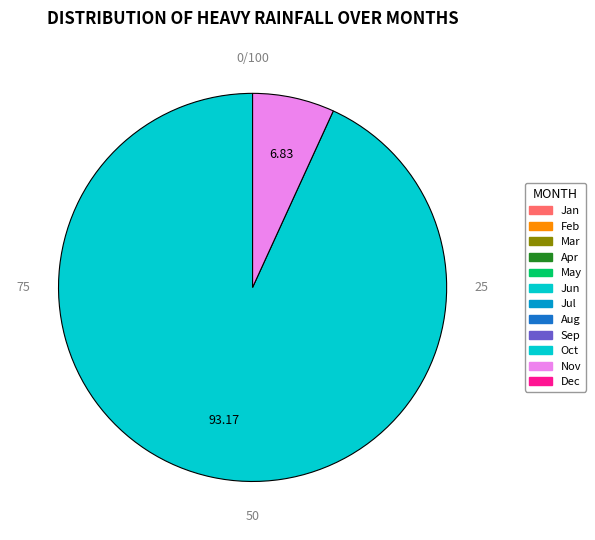

How many slices are in this pie chart?

2